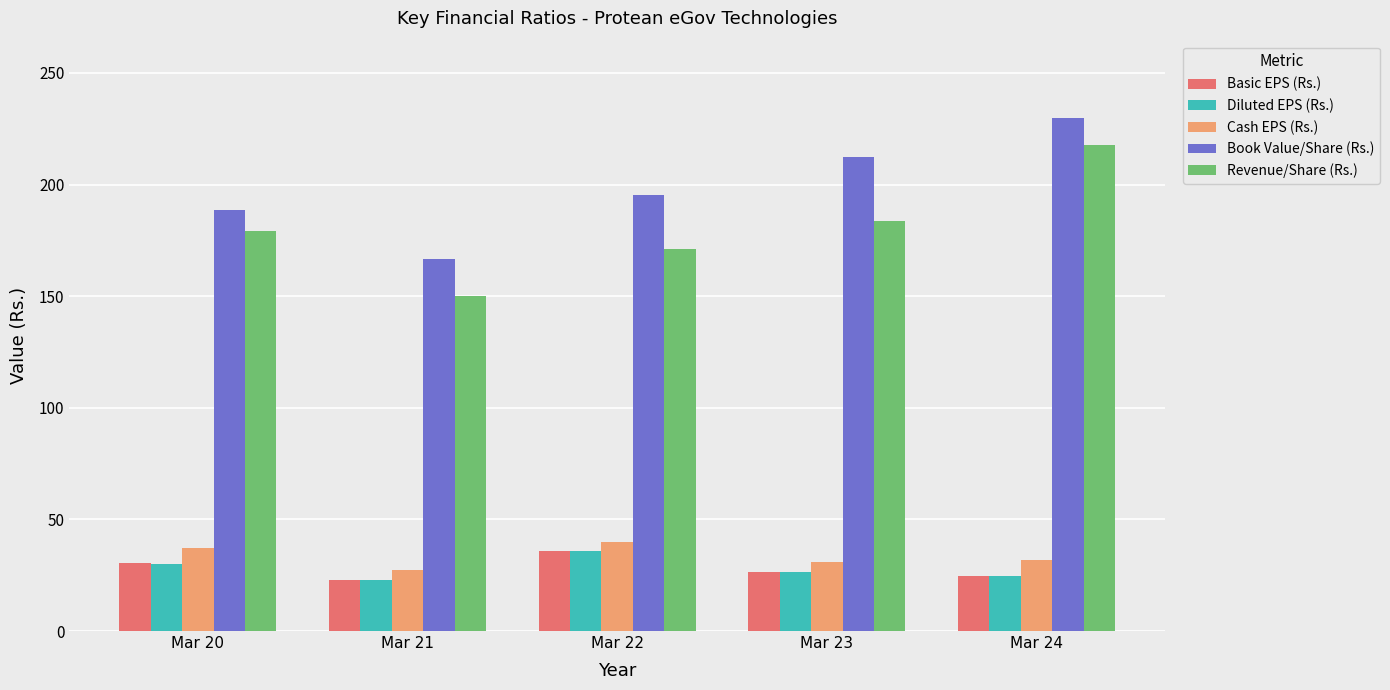

Count the number of categories in the chart.

5